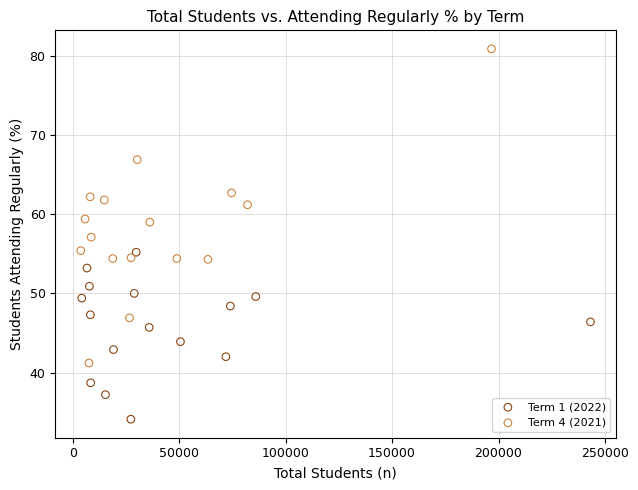

Which series contains the highest Y value?

Term 4 (2021)